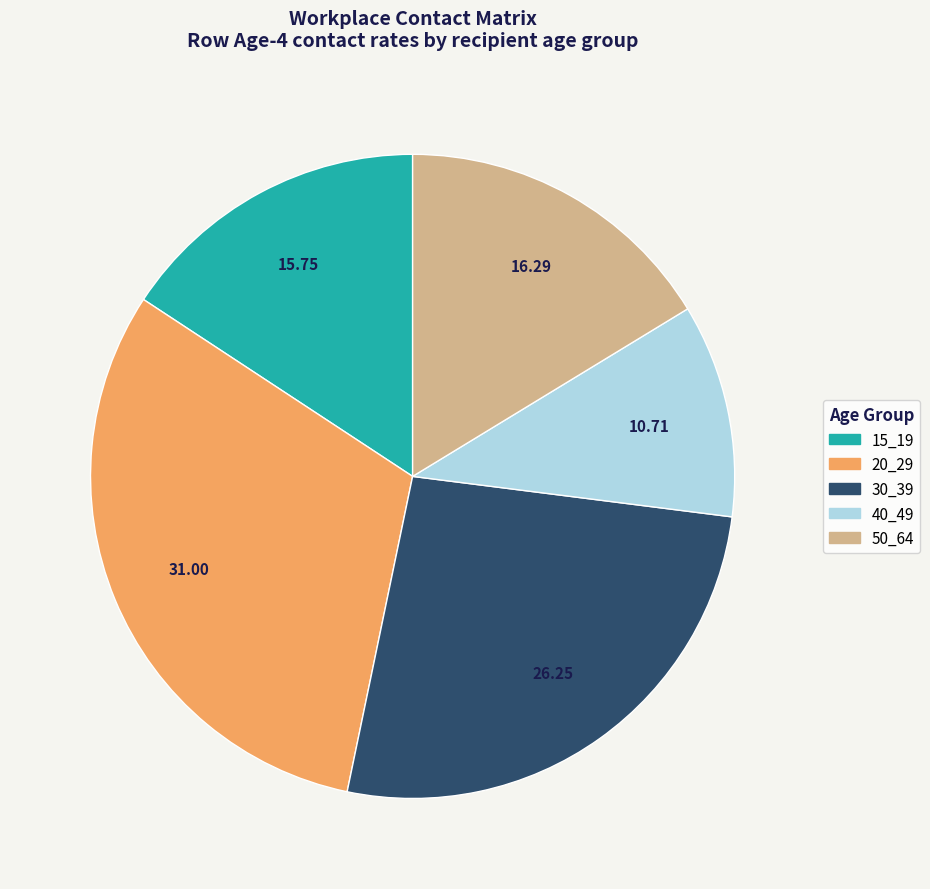

Is there a majority slice in this chart?

No